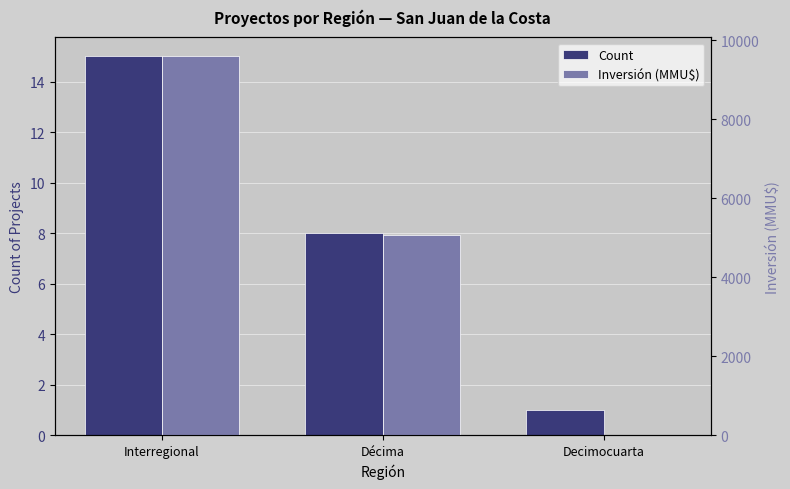

Reading left to right, list all the values displayed in this chart.

Count: 15	8	1
Inversión (MMU$): 9591	5074	0